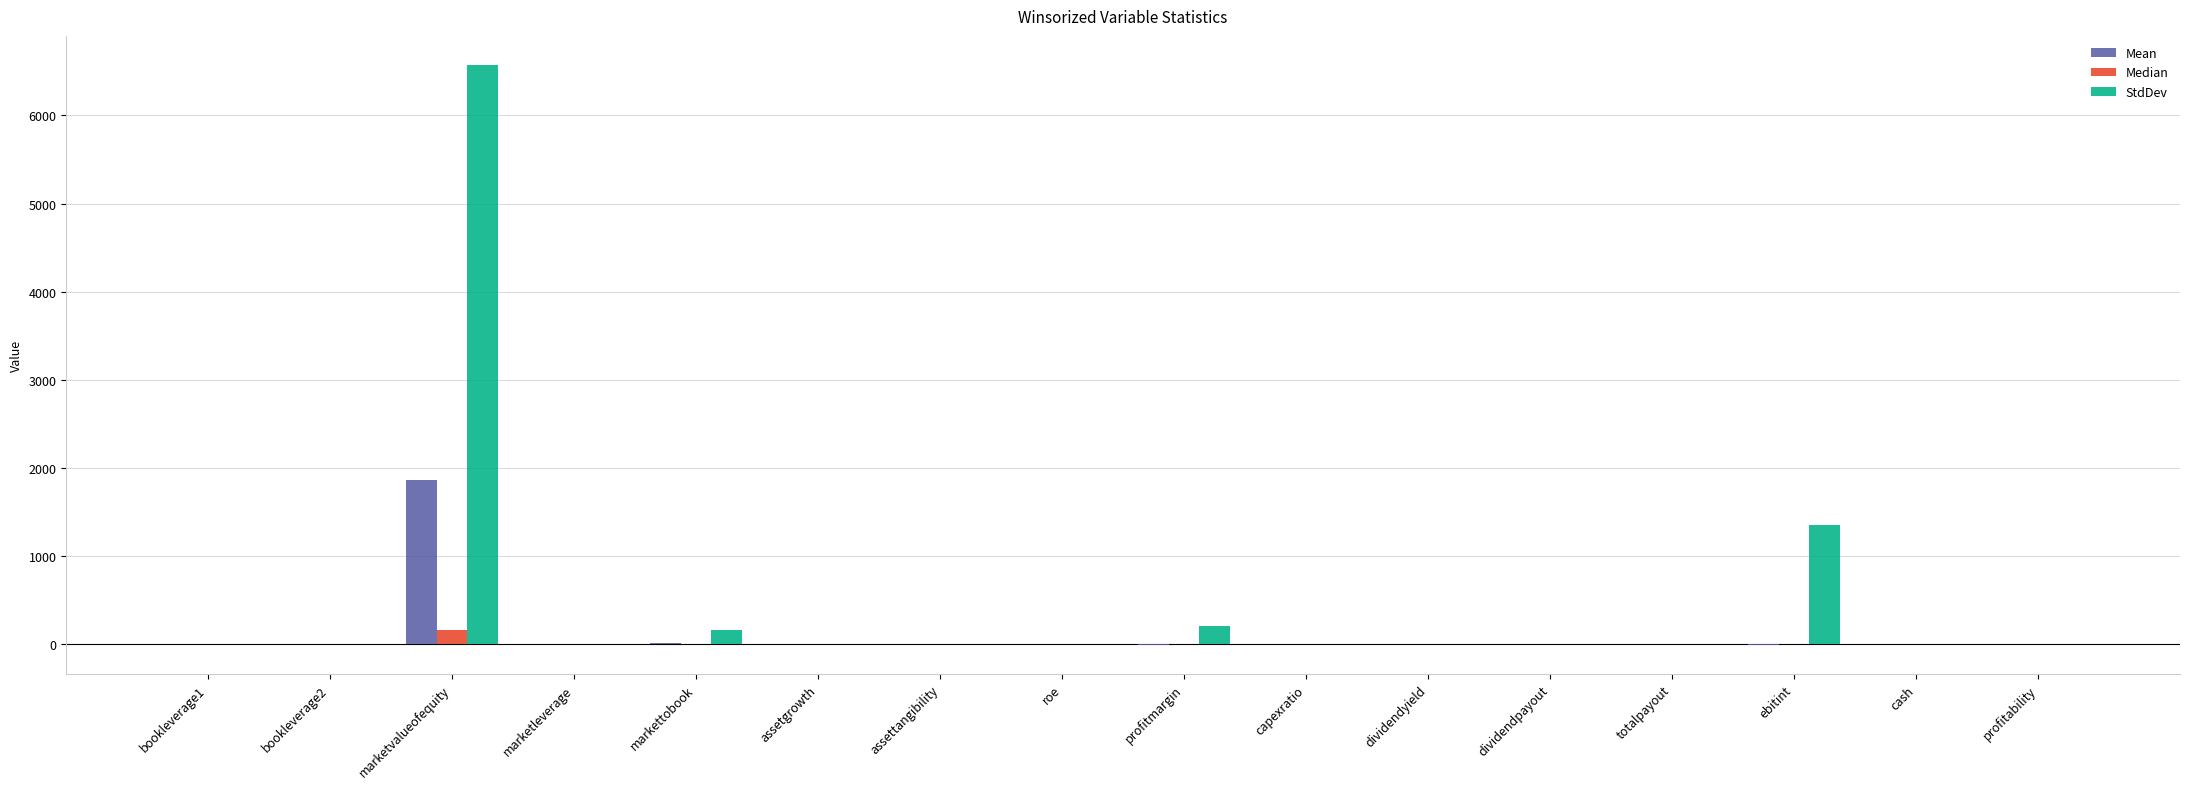

What is the maximum value for Median?

159.3